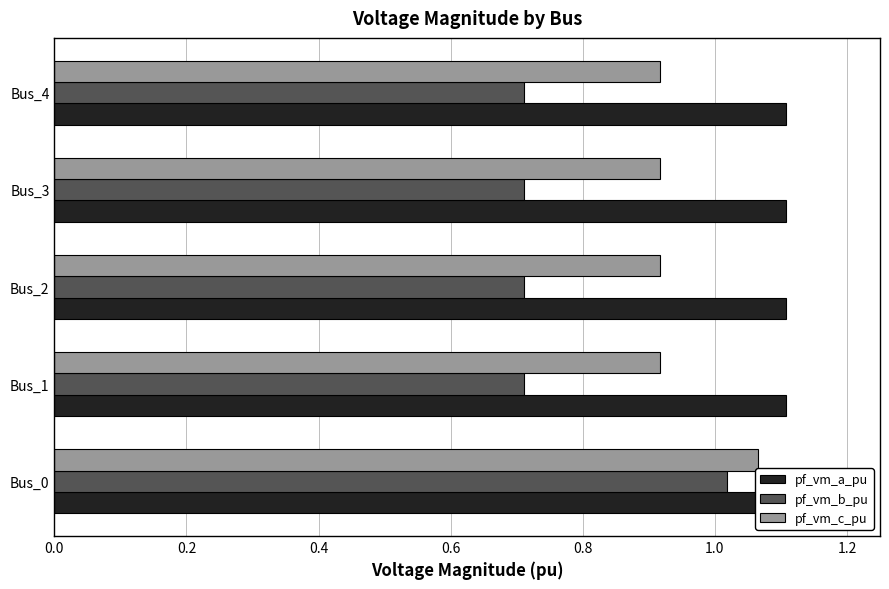

At 0.0, list the series in order from smallest to largest.

pf_vm_b_pu, pf_vm_c_pu, pf_vm_a_pu